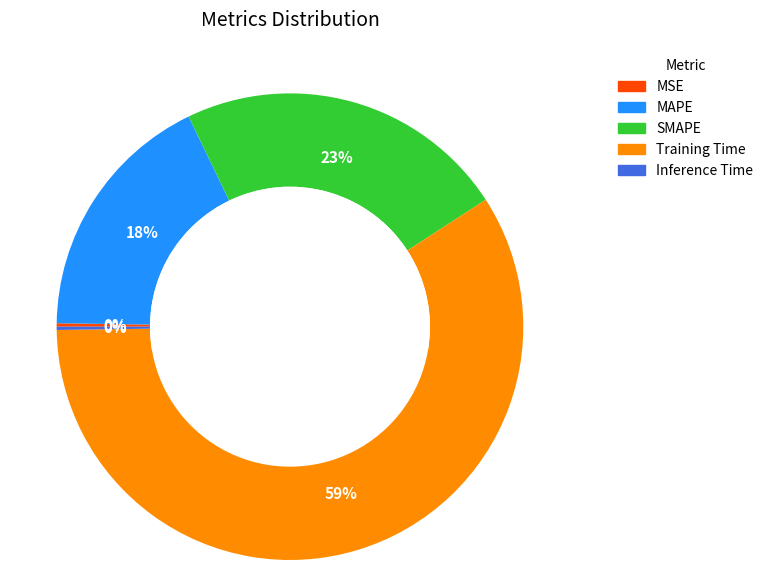

Which category accounts for the majority?

Training Time